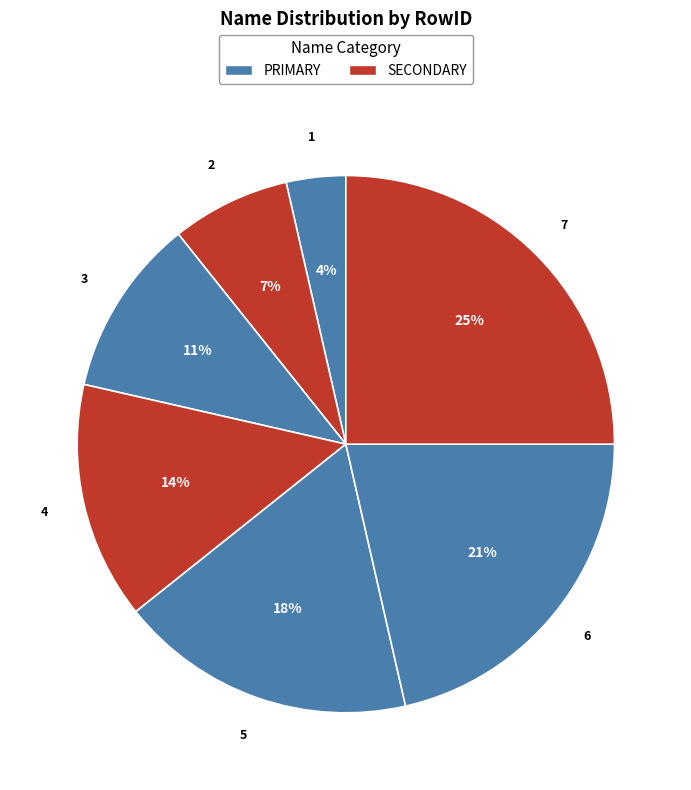

To the nearest percent, what is the average slice percentage?

14%